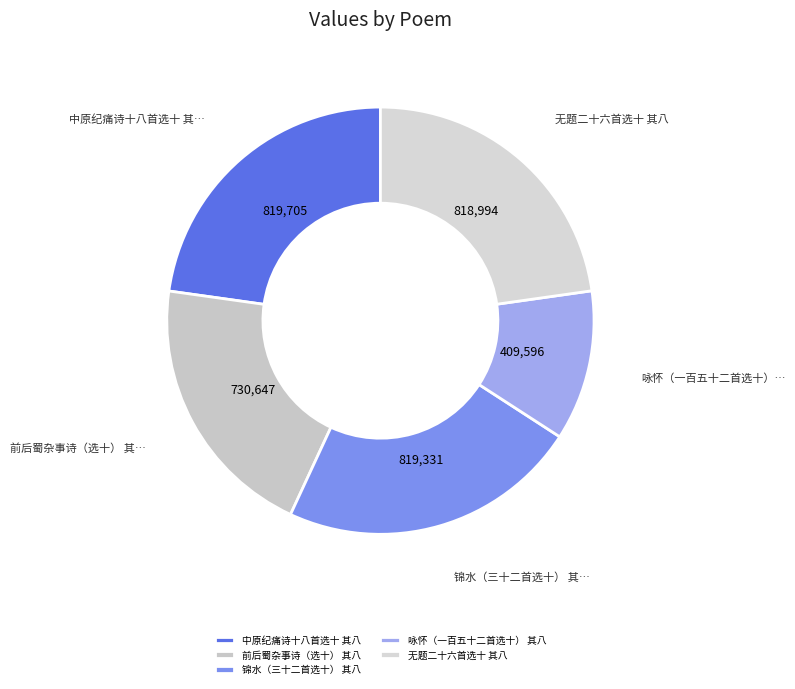

Is the sum of 中原纪痛诗十八首选十 其八 and 咏怀（一百五十二首选十） 其八 greater than half?

No